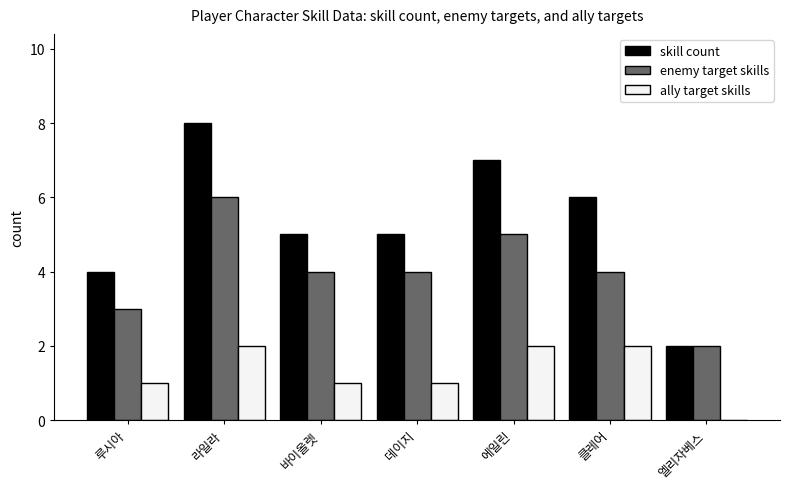

At which category is the sum across all series the highest?

라일라